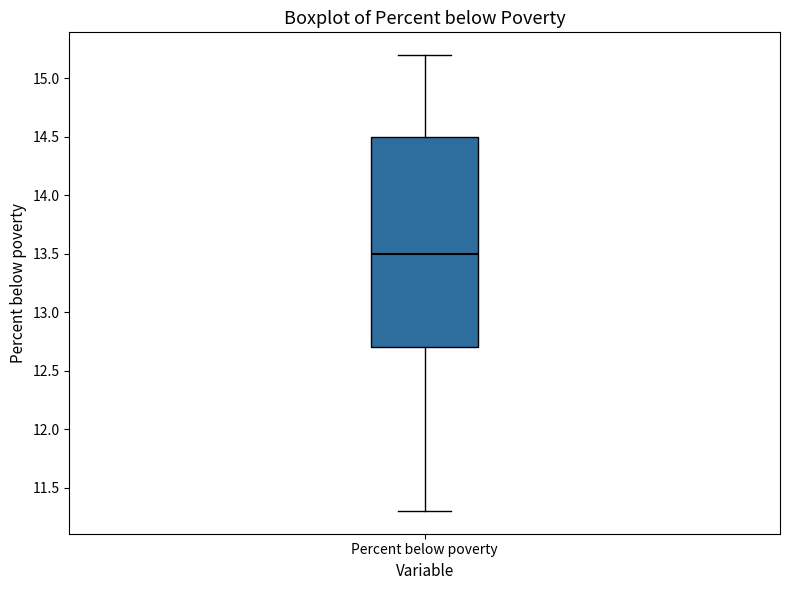

Transcribe this box plot: give where the median line is, the range the box spans, and where the two whiskers end, as read against the y-axis. The values are not printed on the chart, so give them approximately, as read against the axis.

median 13.5, box 12.7 to 14.5, whiskers 11.3 to 15.2